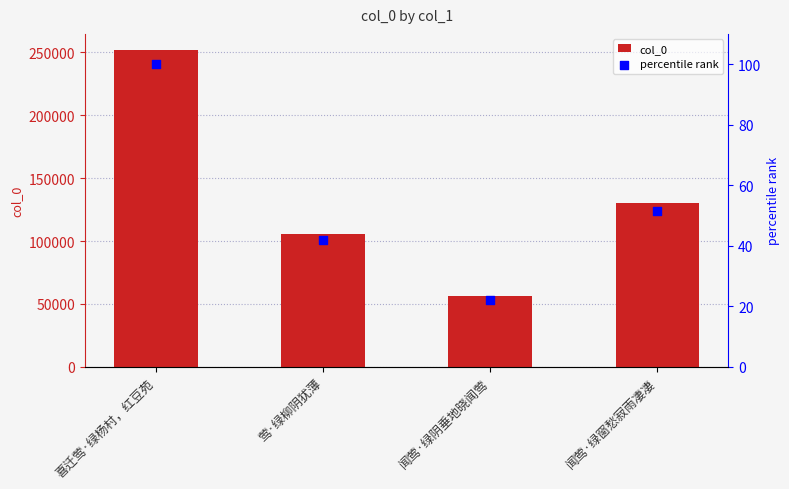

Is the value of col_0 at 闻莺·绿窗愁寂雨凄凄 greater than the value of percentile rank at 莺·绿柳阴犹薄?

Yes